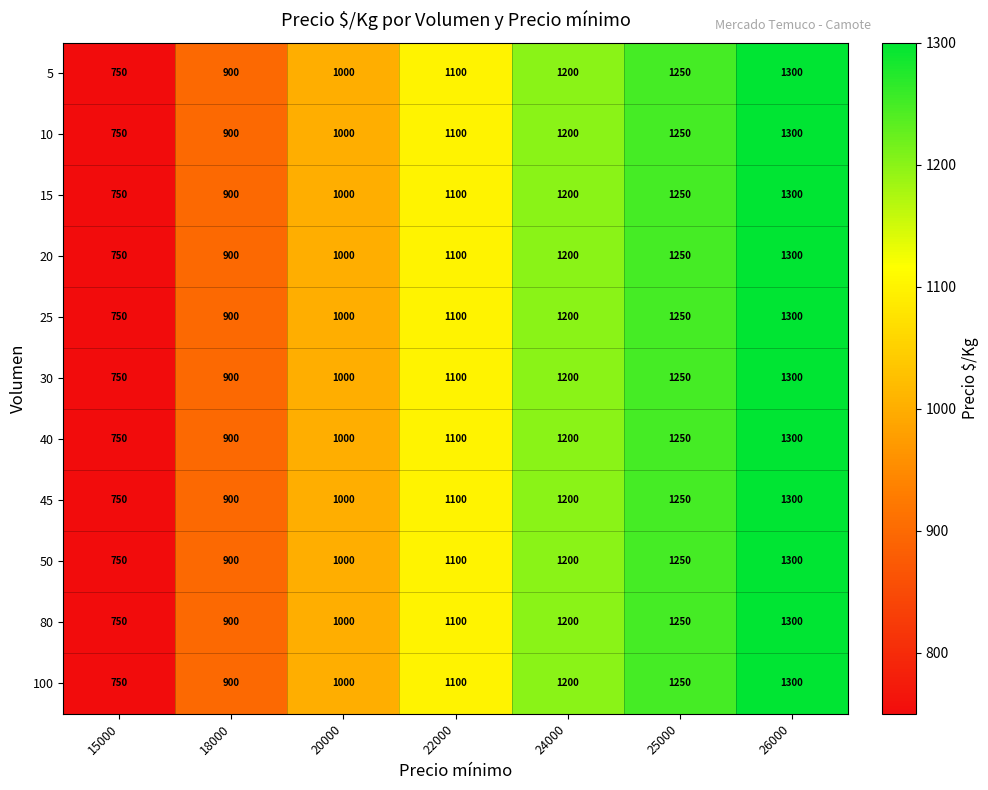

What is the smallest value displayed?

750